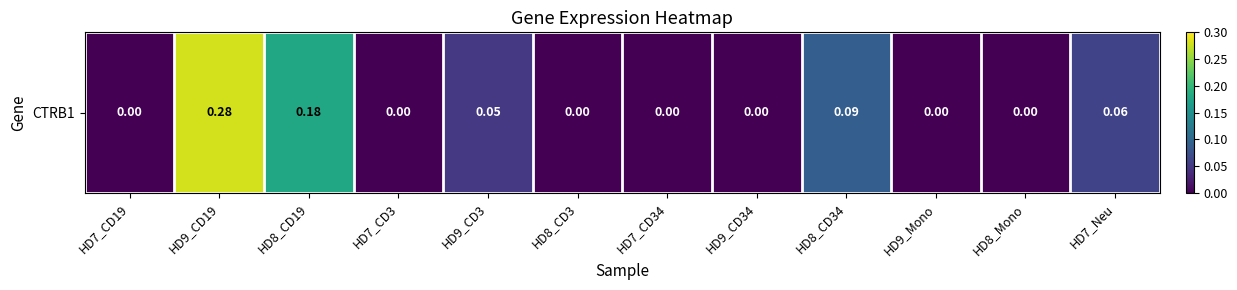

How many positive values are there?

5